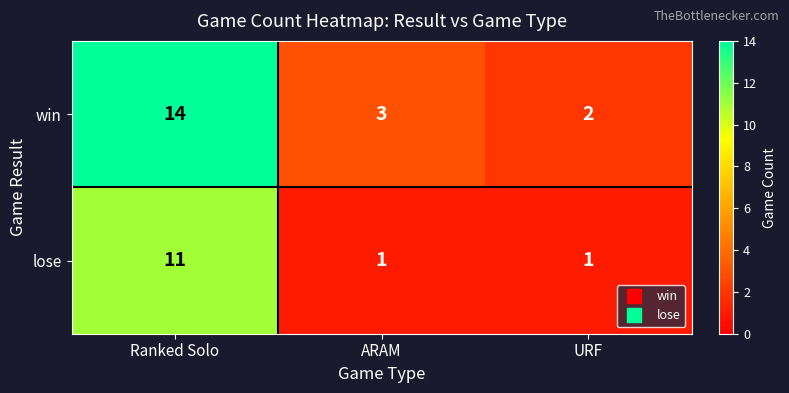

What is the spread (max minus min) of values at URF?

1